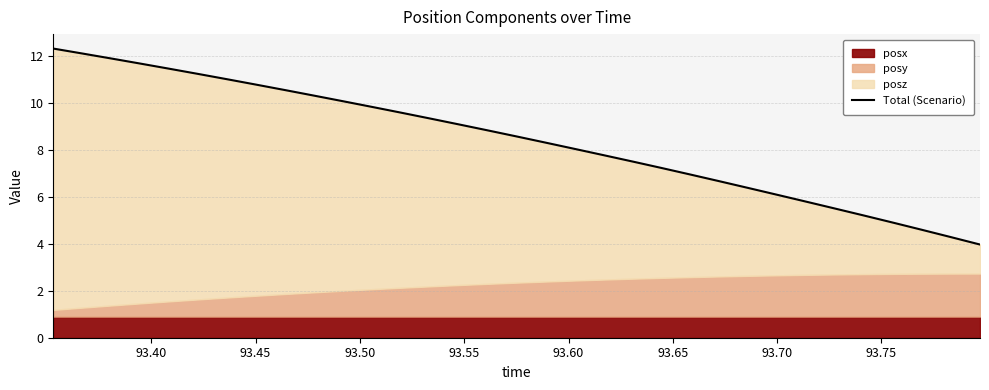

Reading left to right, what are all the values shown in this chart?

12.3	12.1	11.9	11.7	11.5	11.2	11.0	10.8	10.5	10.3	10.1	9.8	9.6	9.3	9.1	8.8	8.6	8.3	8.0	7.8	7.5	7.2	7.0	6.7	6.4	6.1	5.8	5.5	5.2	4.9	4.6	4.3	4.0